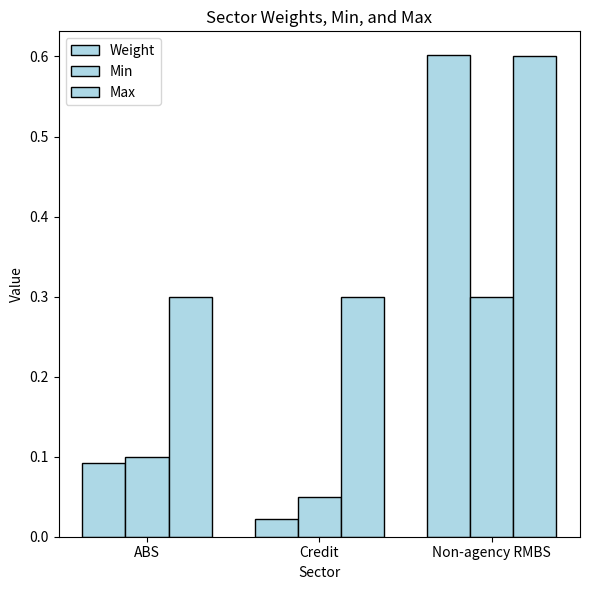

Are the bars grouped side by side (vs. stacked)?

Yes